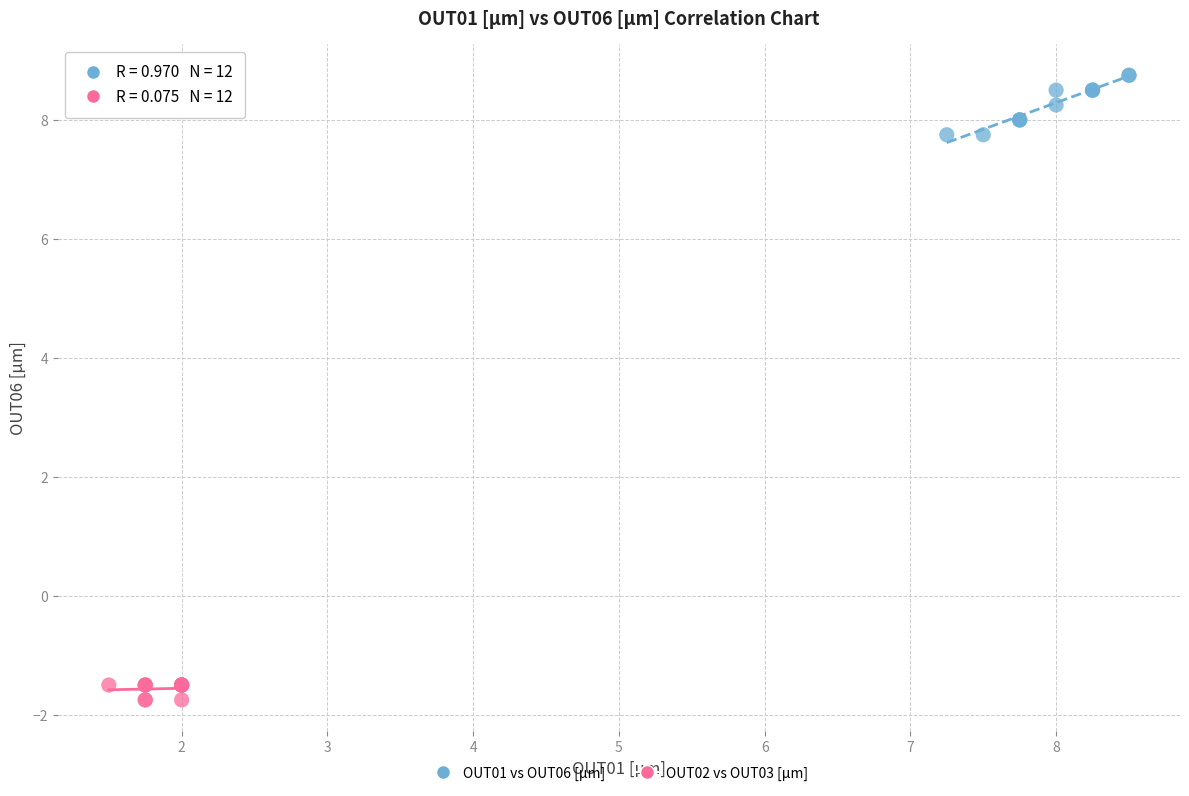

Which series has the largest Y range (max minus min)?

OUT01 vs OUT06 [μm]